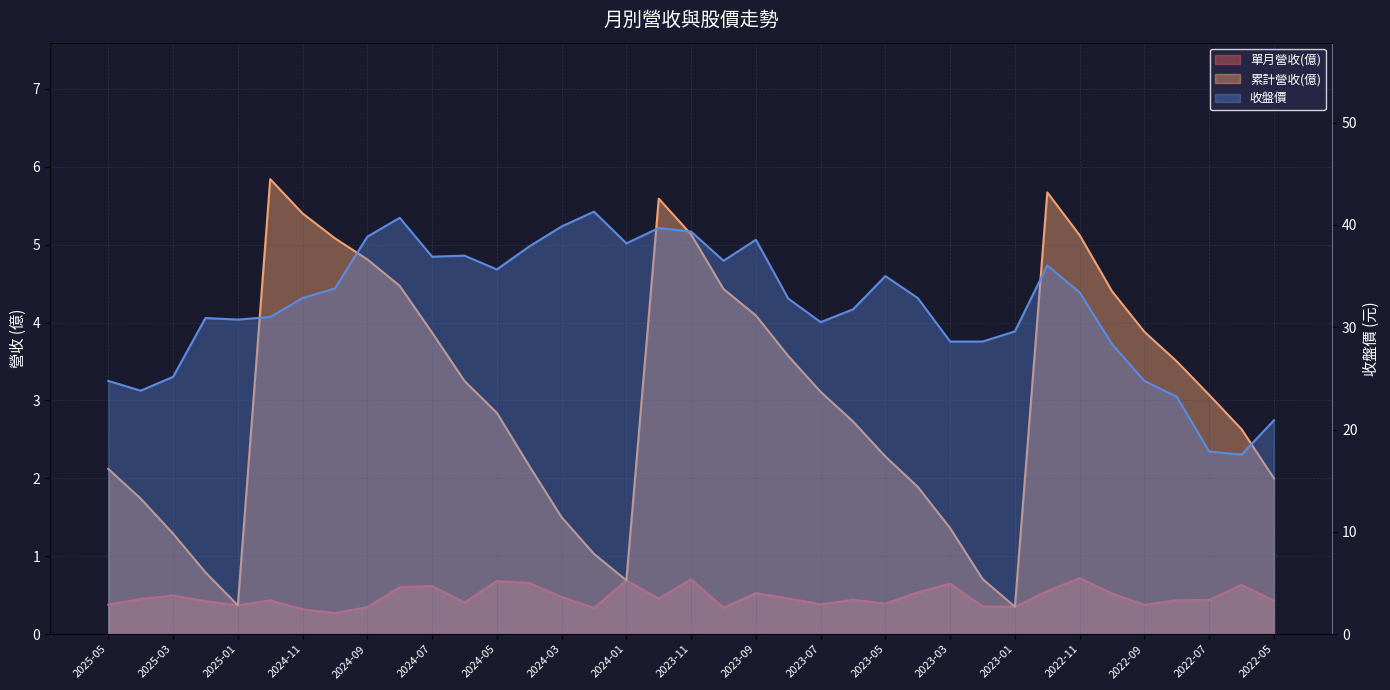

True or false: 收盤價 has a value of 63.2 at 2024-06.

False